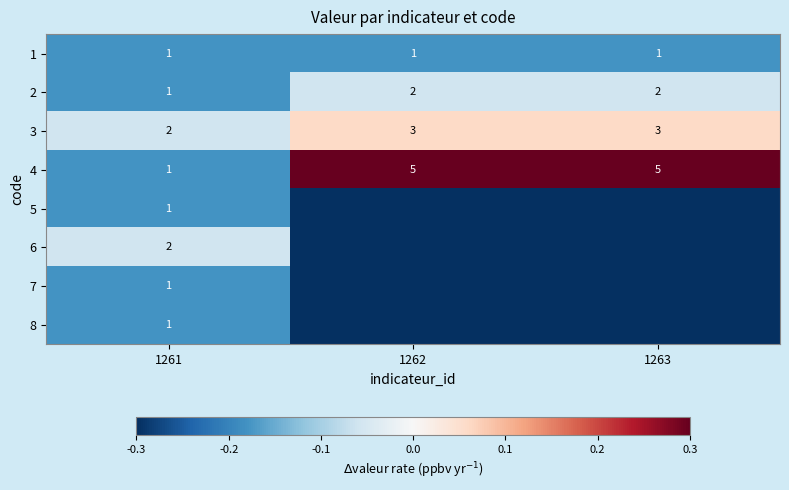

At which label does 4 reach its minimum?

1261